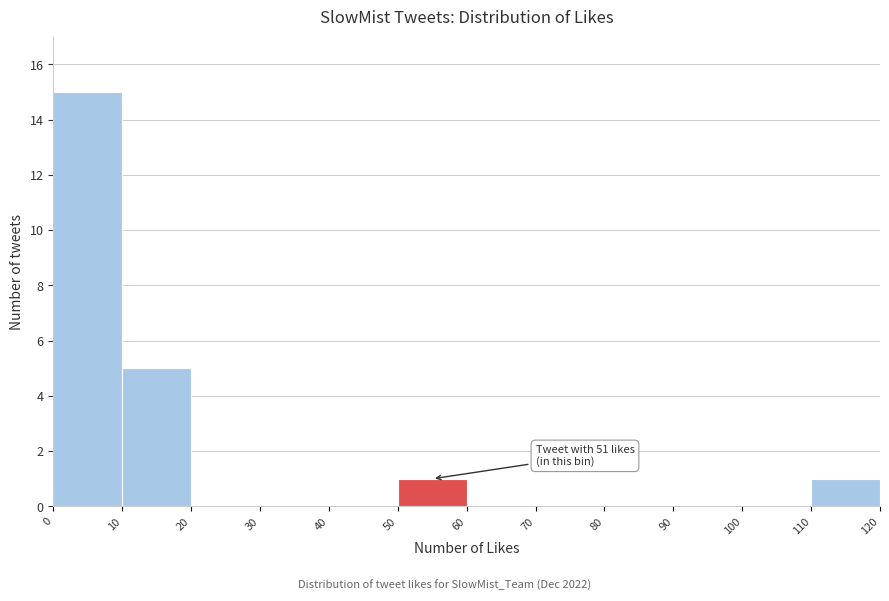

Which range on the x-axis has the tallest bar?

0 to 10